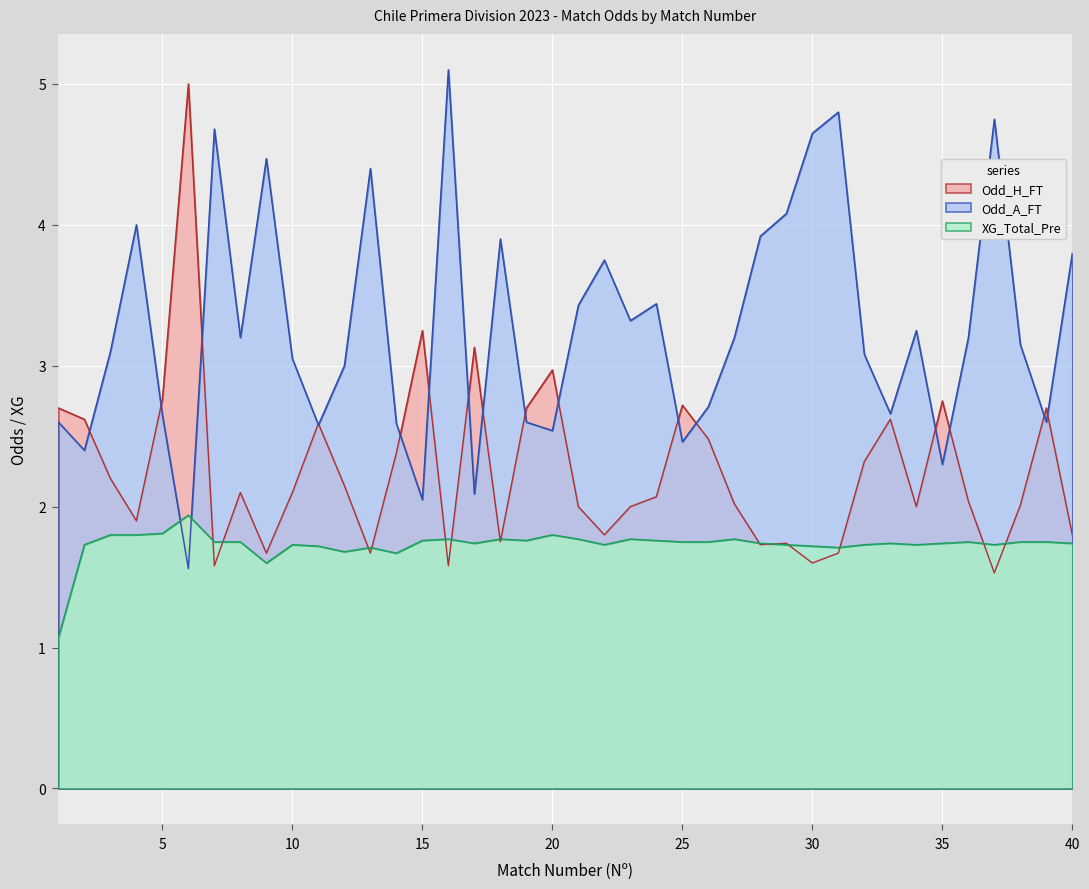

Is the value of Odd_A_FT at 26 greater than the value of XG_Total_Pre at 24?

Yes